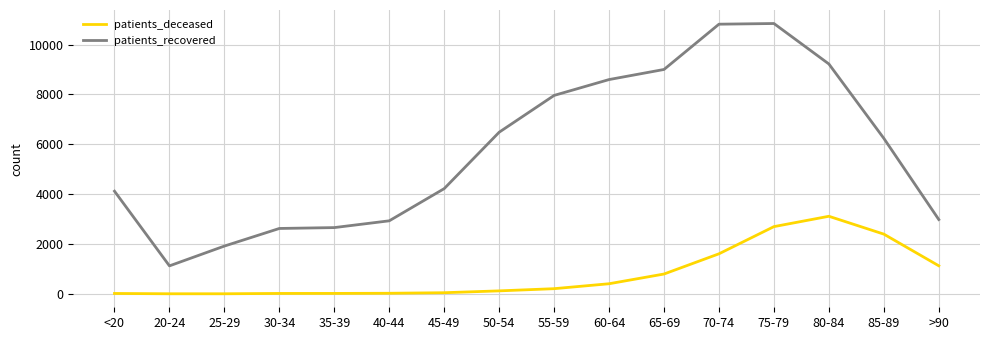

Is the value of patients_recovered at 85-89 greater than the value of patients_deceased at 70-74?

Yes